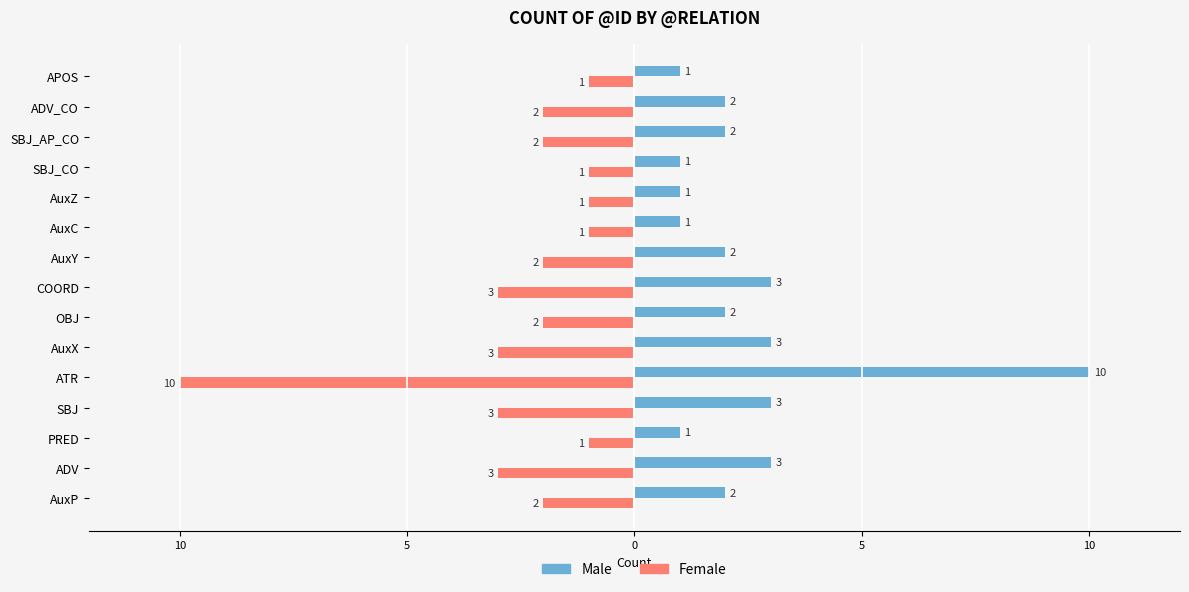

What are all the series names shown in the legend?

Male, Female